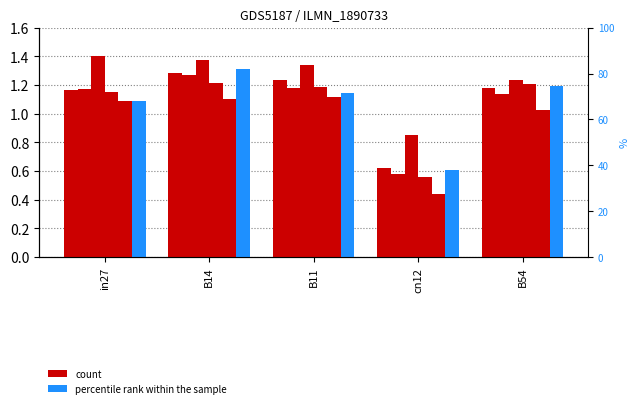

Is it true that job287_scenario2_554 equals 1.1 at in27?

True